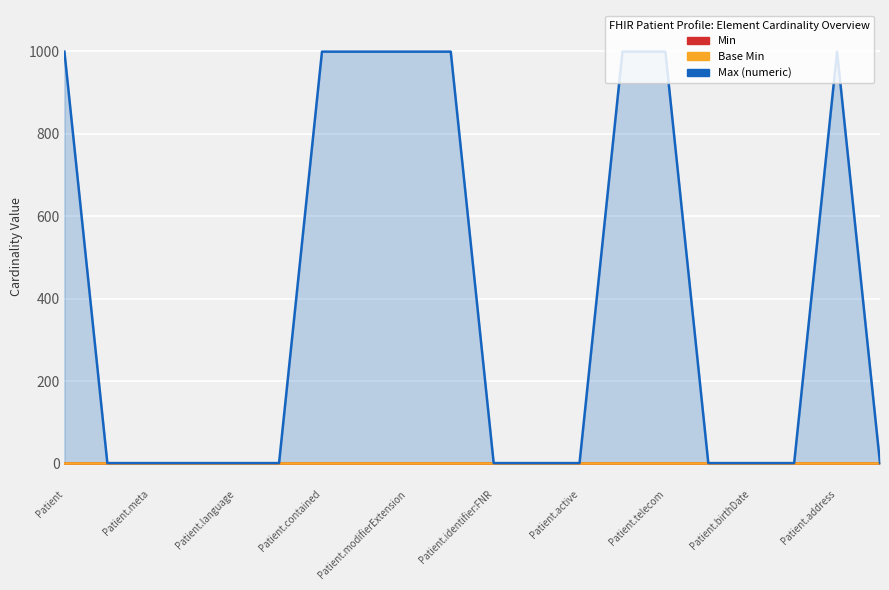

How many lines are shown in the chart?

3